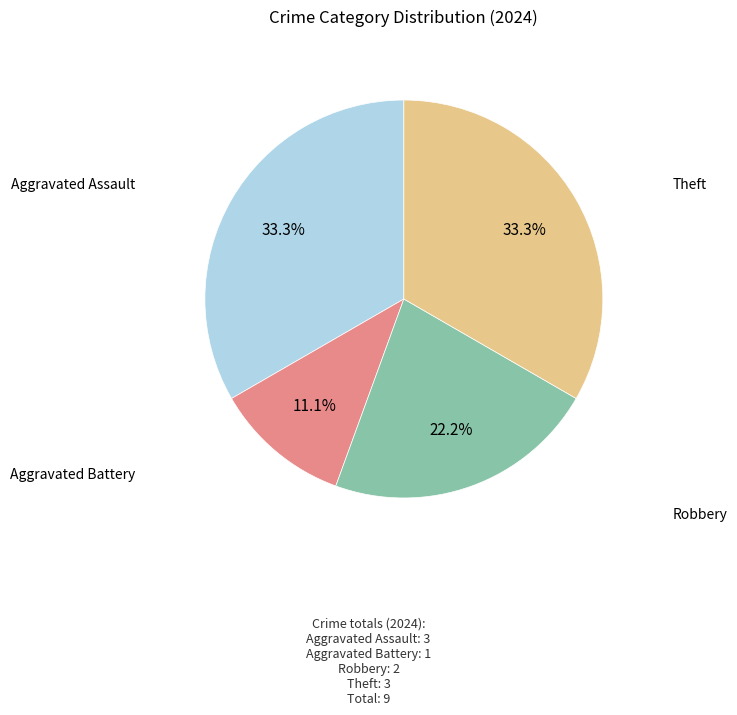

To the nearest percent, what percentage of the pie is Robbery?

22%